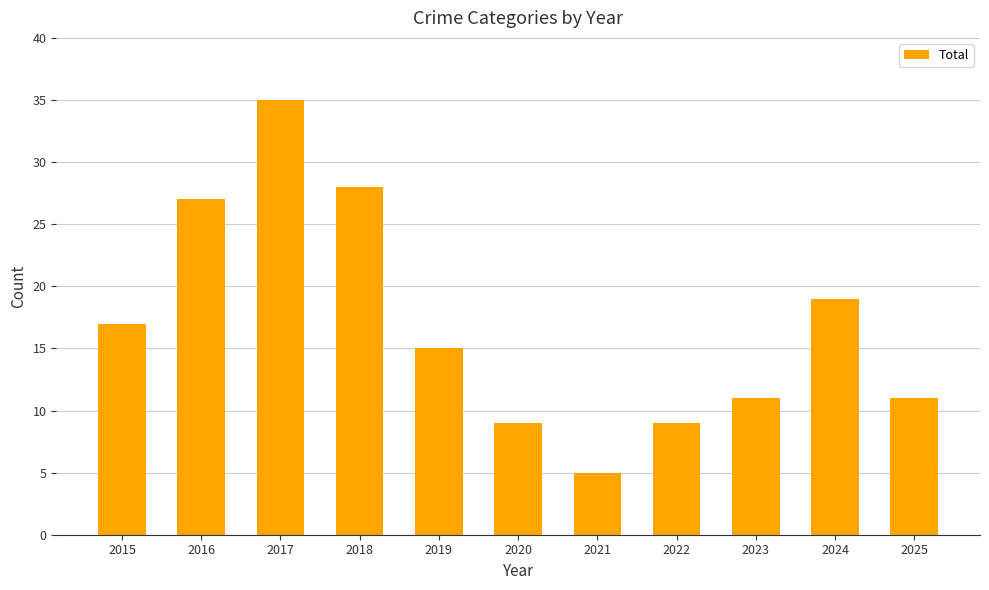

Reading left to right, what are all the values shown in this chart?

17	27	35	28	15	9	5	9	11	19	11